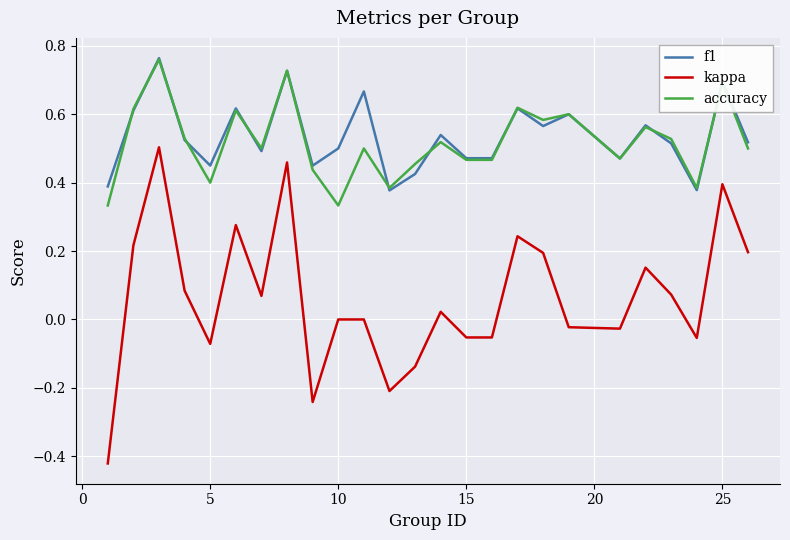

Does the chart display data point markers on the line(s)?

No